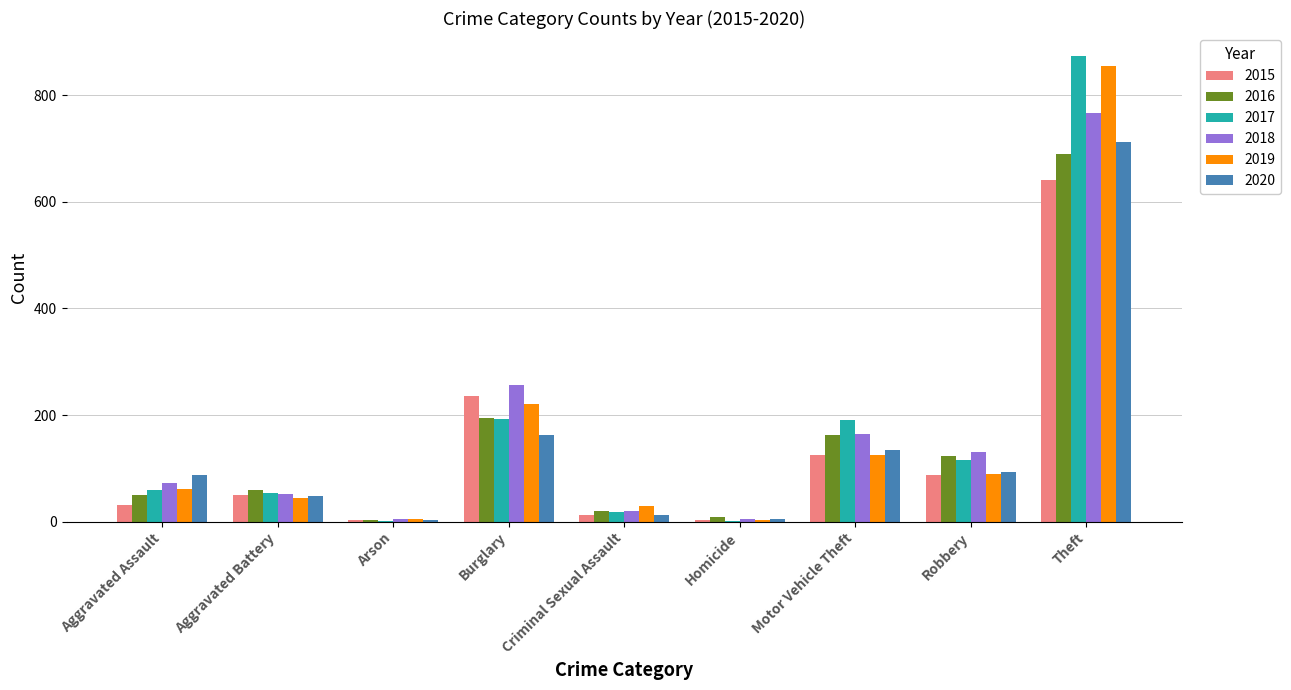

What is the sum of all 2016 values?

1310